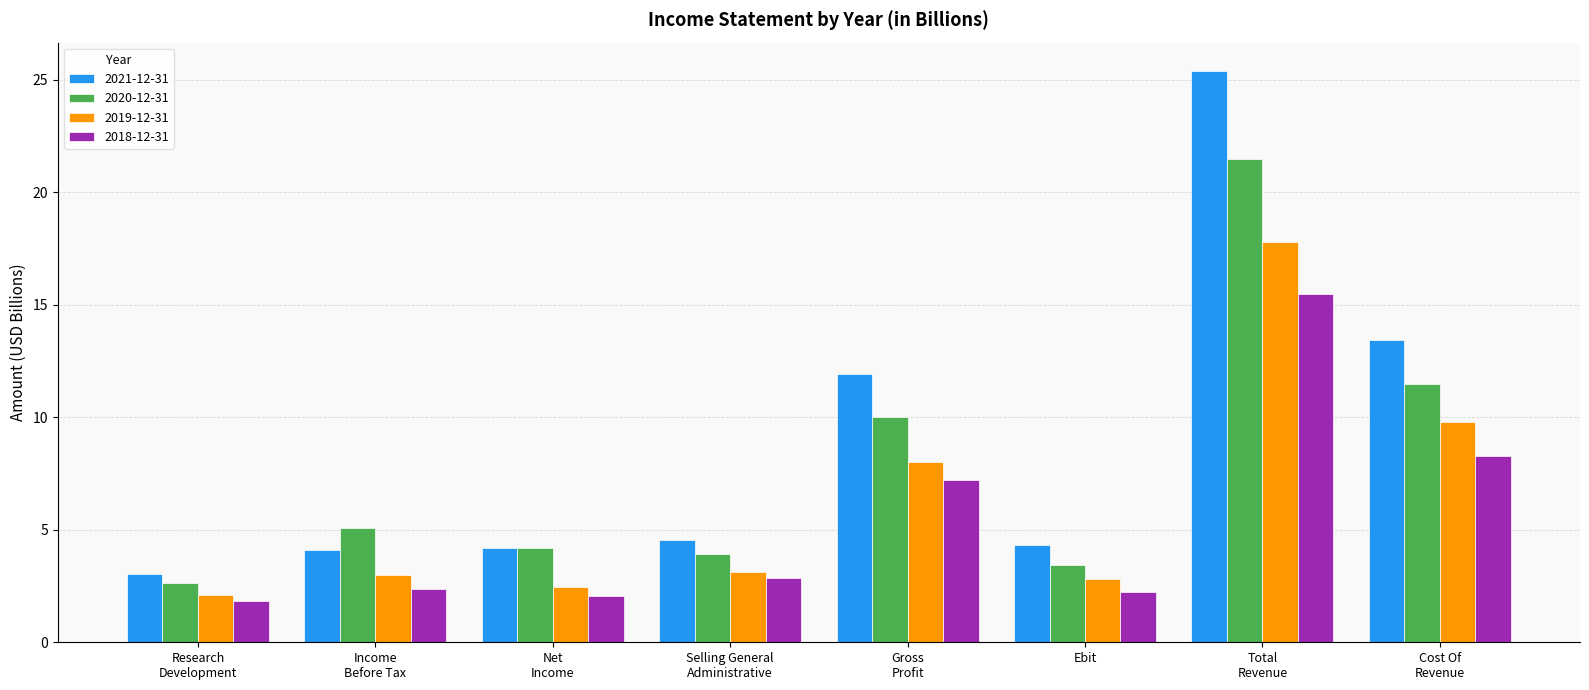

List the series in order of their overall mean, highest first.

2021-12-31, 2020-12-31, 2019-12-31, 2018-12-31